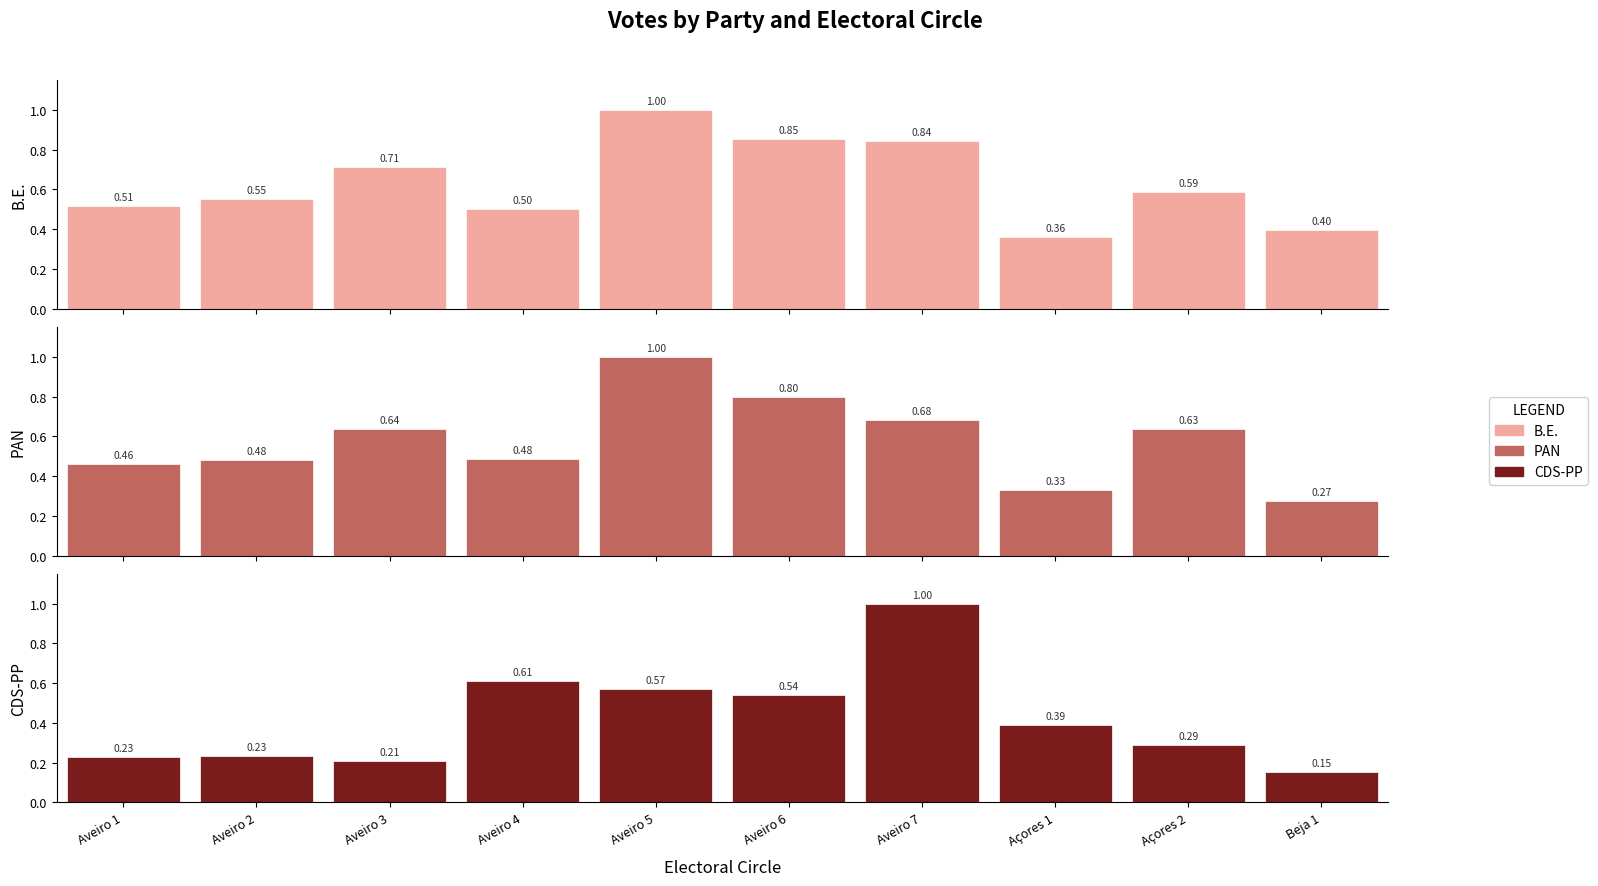

List the labels in order of CDS-PP value, smallest first.

Beja 1, Aveiro 3, Aveiro 1, Aveiro 2, Açores 2, Açores 1, Aveiro 6, Aveiro 5, Aveiro 4, Aveiro 7